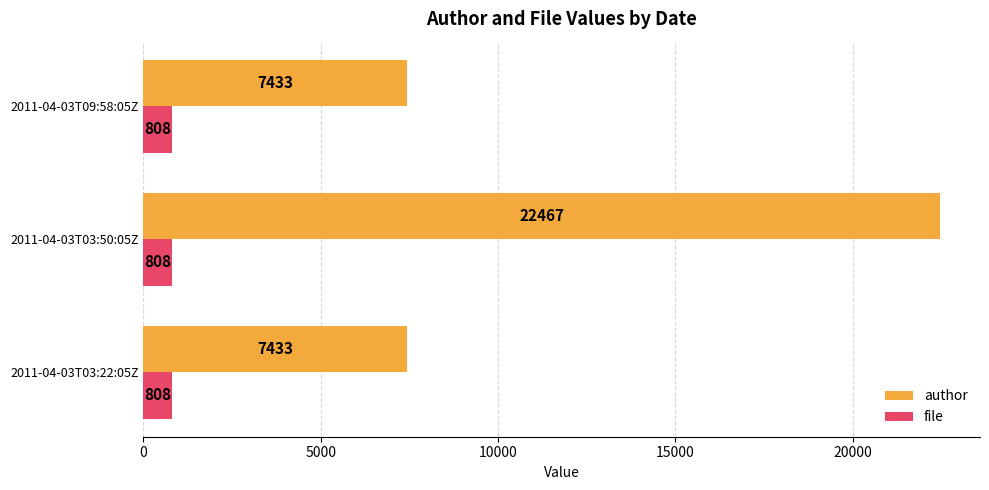

Count the number of data series in this chart.

2